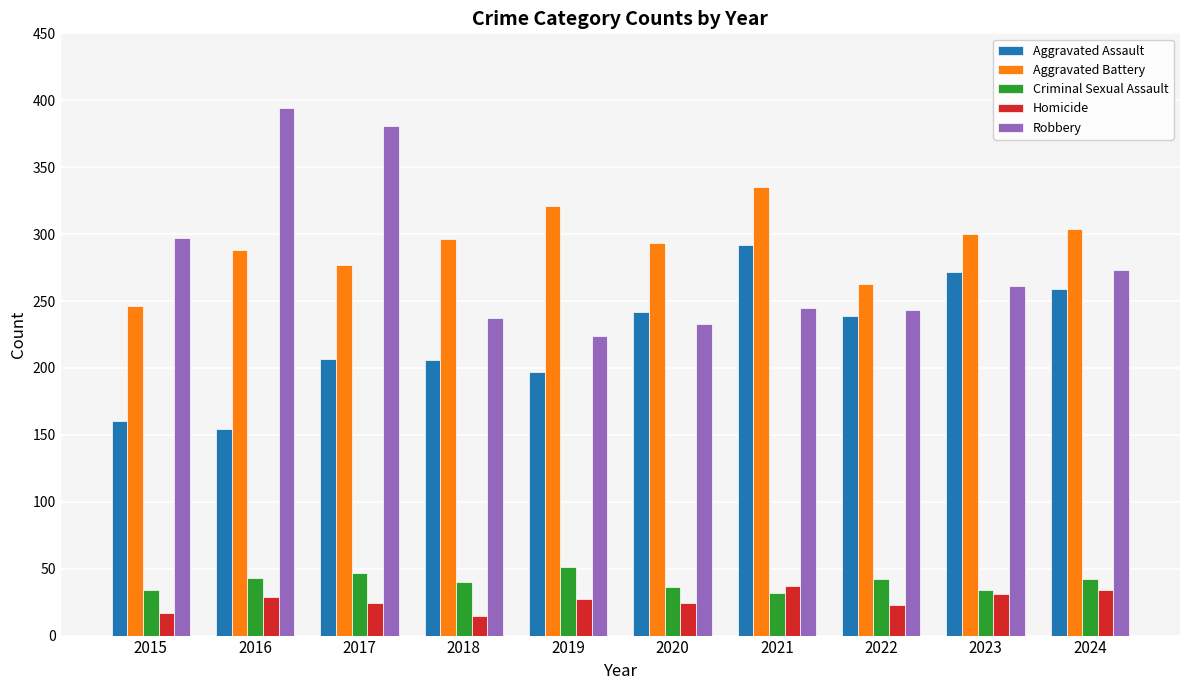

Where does the Robbery series first go above 261?

2015